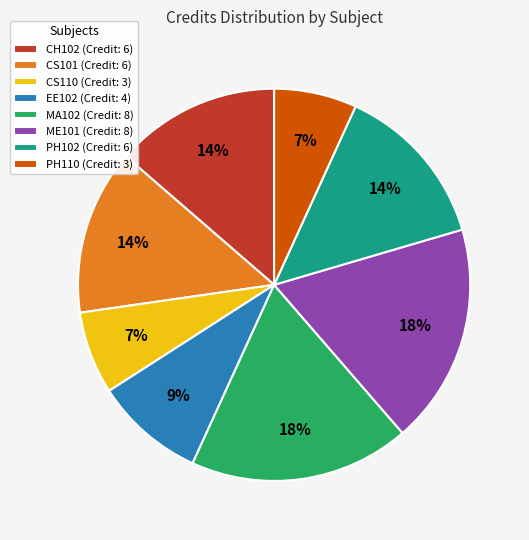

Is there any slice that represents more than half of the pie?

No